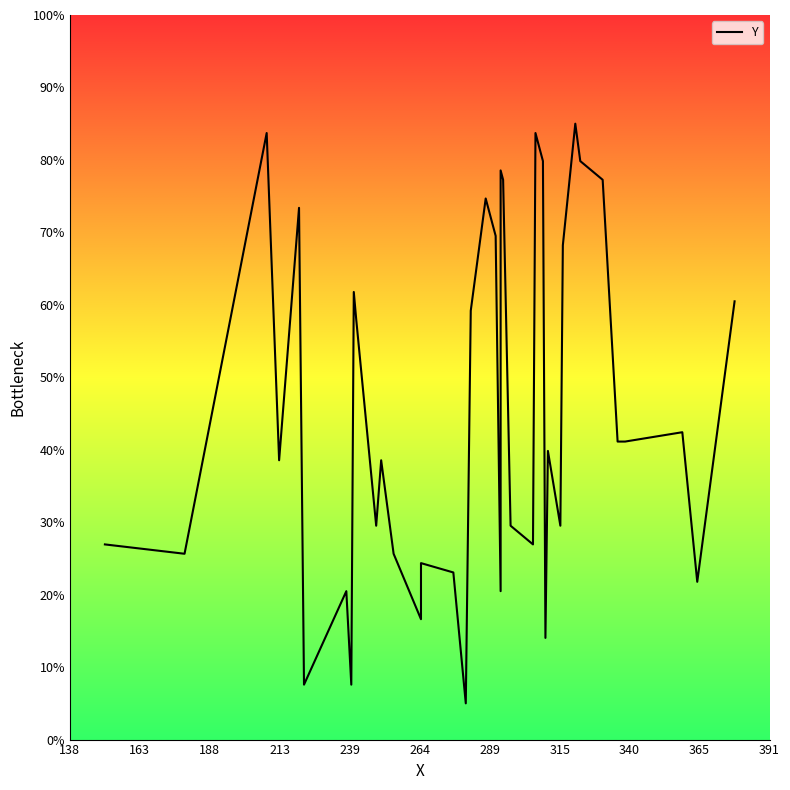

What is the sum of all values?

1828.4